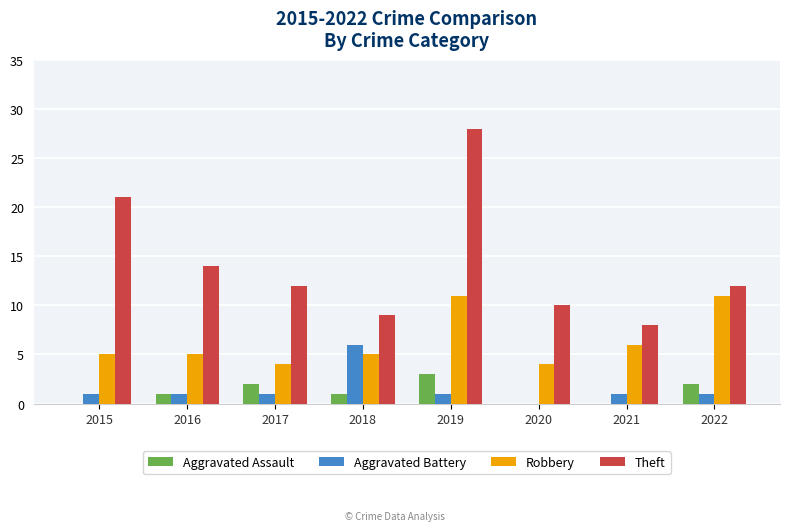

The Theft series shows 37 at 2019. True or false?

False